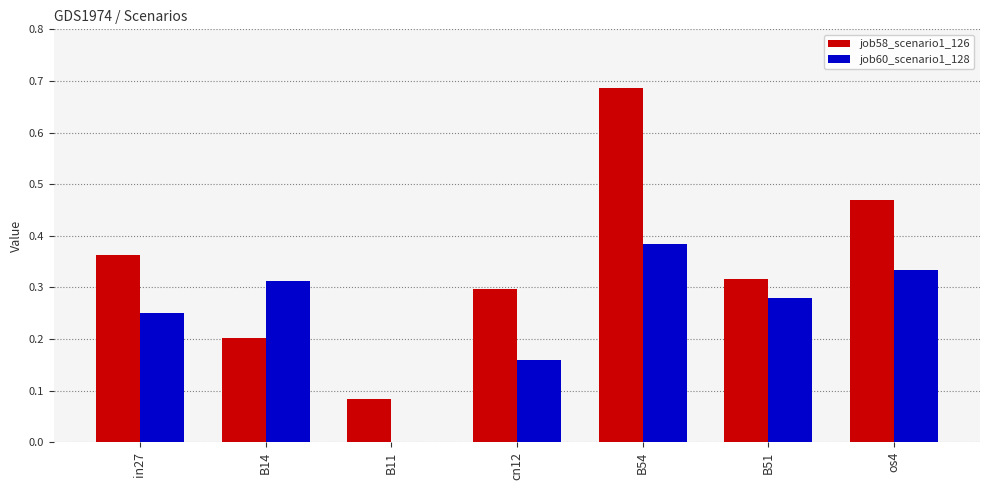

What is the sum of all job60_scenario1_128 values?

1.7